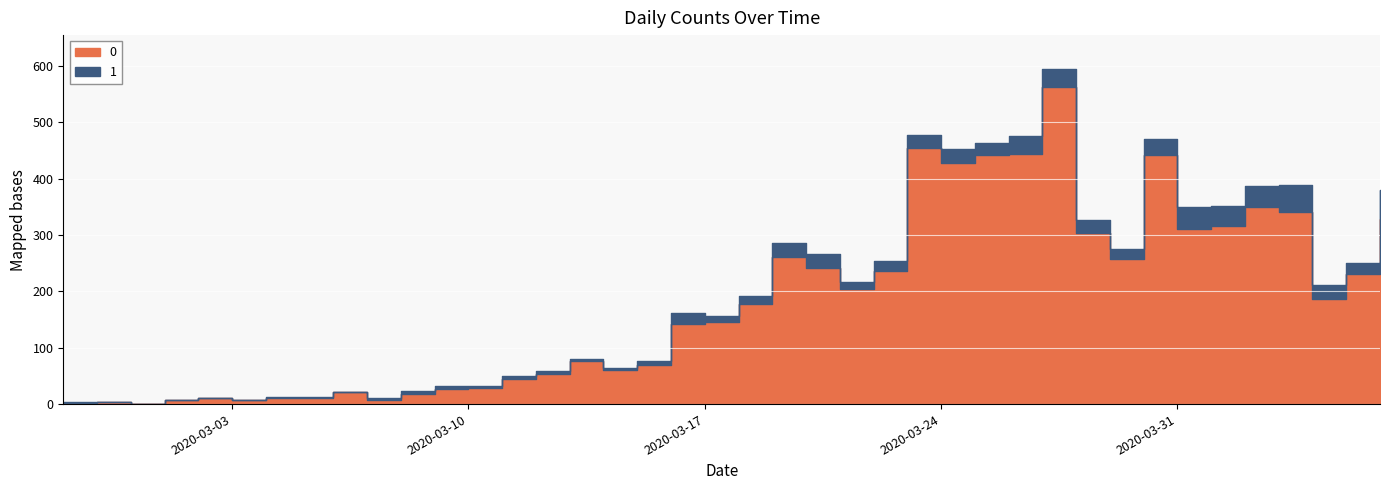

What is the highest value of the 0 series?

562